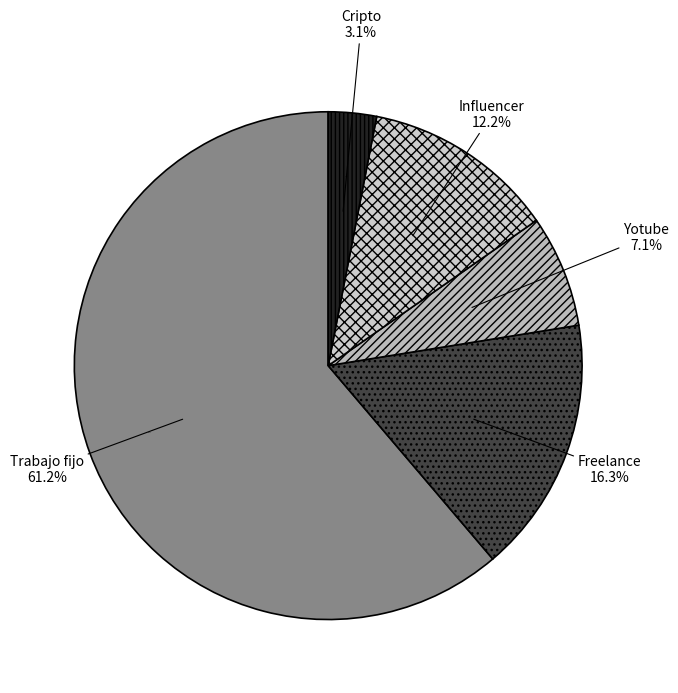

To the nearest percent, what is the combined percentage of Yotube and Trabajo fijo?

68%